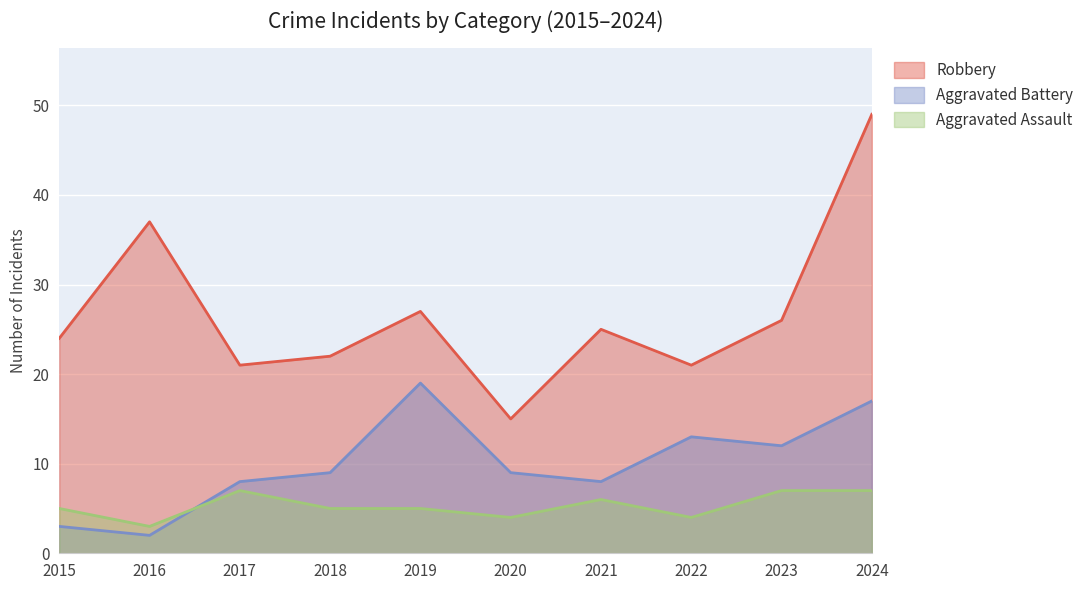

True or false: Aggravated Assault has more than 1 interior local peaks.

True